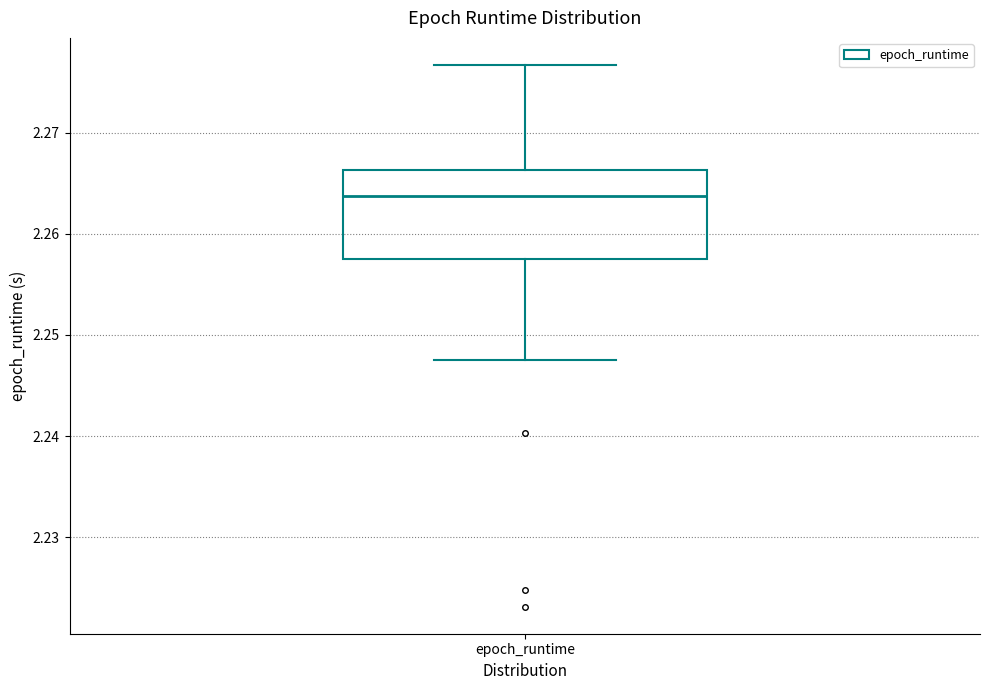

Read this box plot against the y-axis: the position of the median line, the range covered by the box, and the ends of both whiskers. The values are not printed on the chart, so give them approximately, as read against the axis.

median 2.264, box 2.257 to 2.266, whiskers 2.248 to 2.277